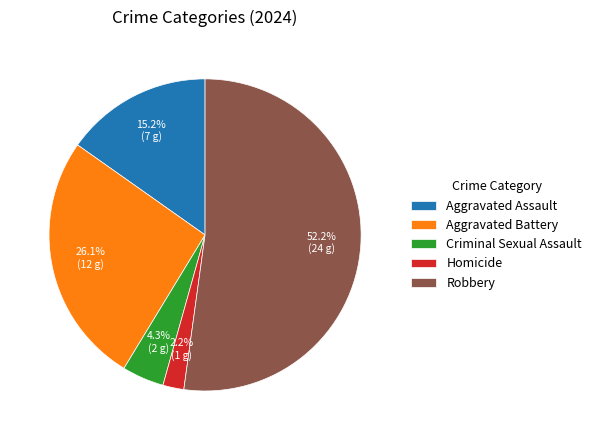

Rank the categories by value from highest to lowest.

Robbery, Aggravated Battery, Aggravated Assault, Criminal Sexual Assault, Homicide